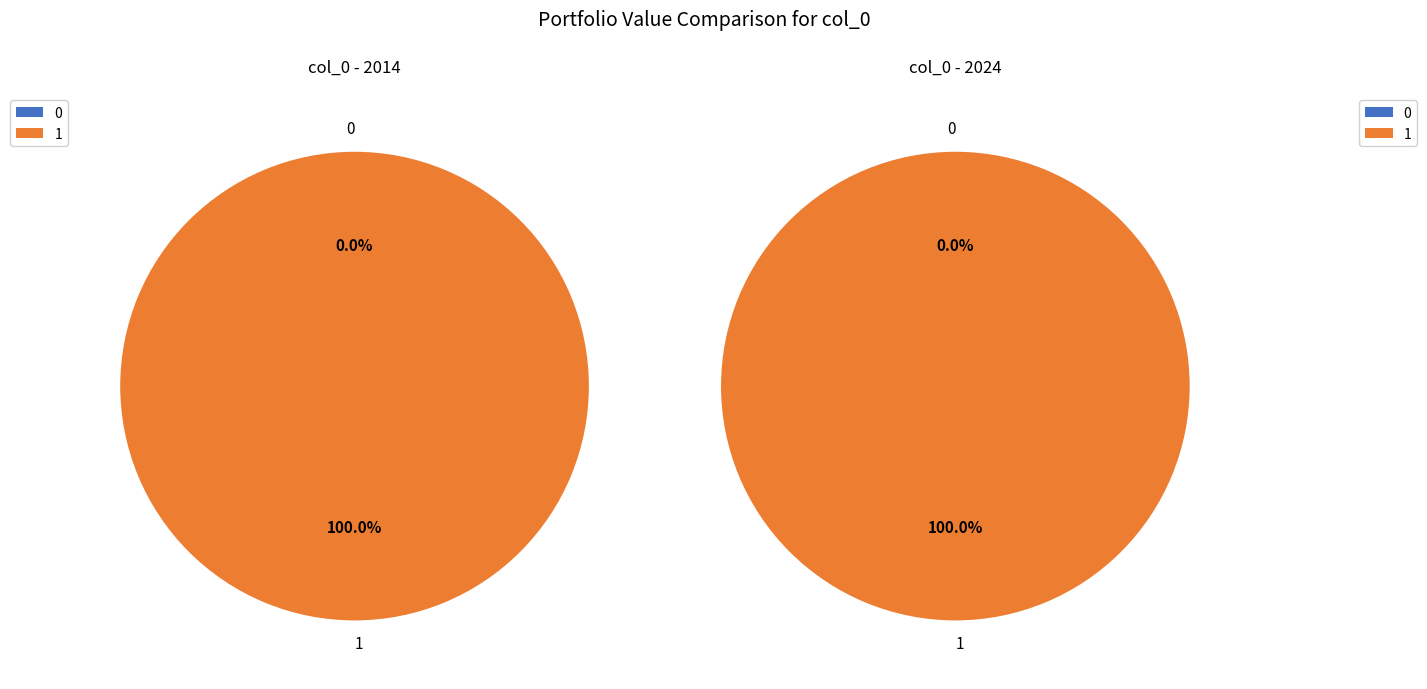

True or false: 0 accounts for 0% of the total.

True